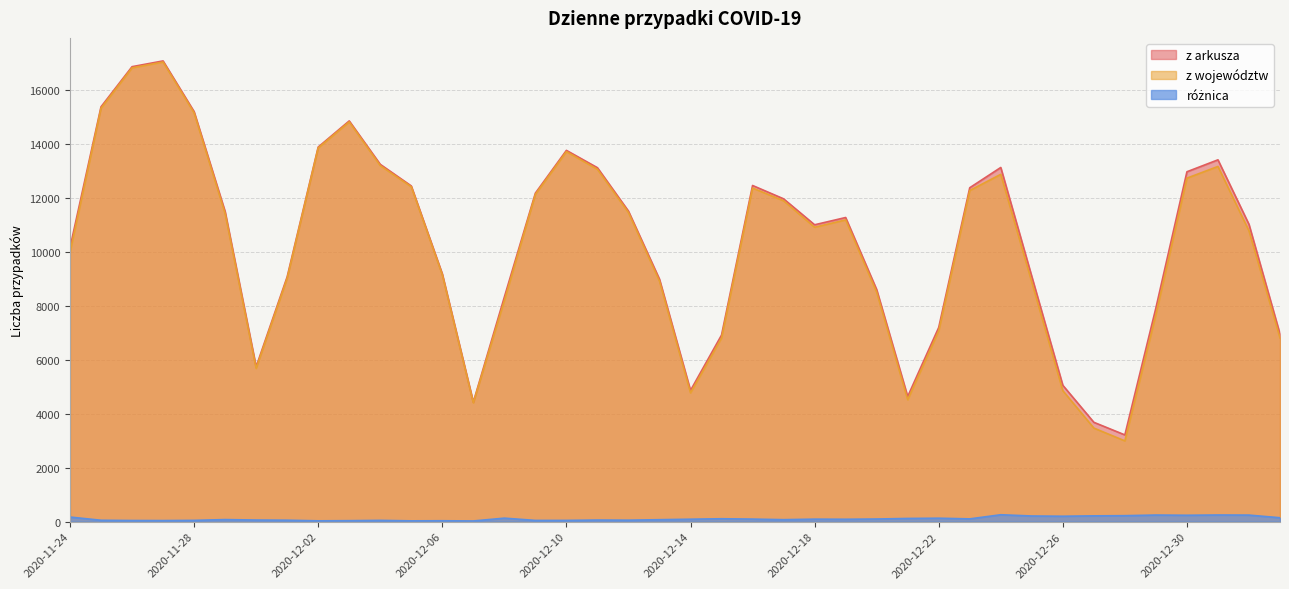

Rank the categories by z województw value from lowest to highest.

2020-12-28, 2020-12-27, 2020-12-07, 2020-12-21, 2020-12-14, 2020-12-26, 2020-11-30, 2020-12-15, 2021-01-02, 2020-12-22, 2020-12-29, 2020-12-08, 2020-12-20, 2020-12-25, 2020-12-13, 2020-12-01, 2020-12-06, 2020-11-24, 2021-01-01, 2020-12-18, 2020-12-19, 2020-11-29, 2020-12-12, 2020-12-17, 2020-12-09, 2020-12-23, 2020-12-16, 2020-12-05, 2020-12-30, 2020-12-24, 2020-12-11, 2020-12-31, 2020-12-04, 2020-12-10, 2020-12-02, 2020-12-03, 2020-11-28, 2020-11-25, 2020-11-26, 2020-11-27